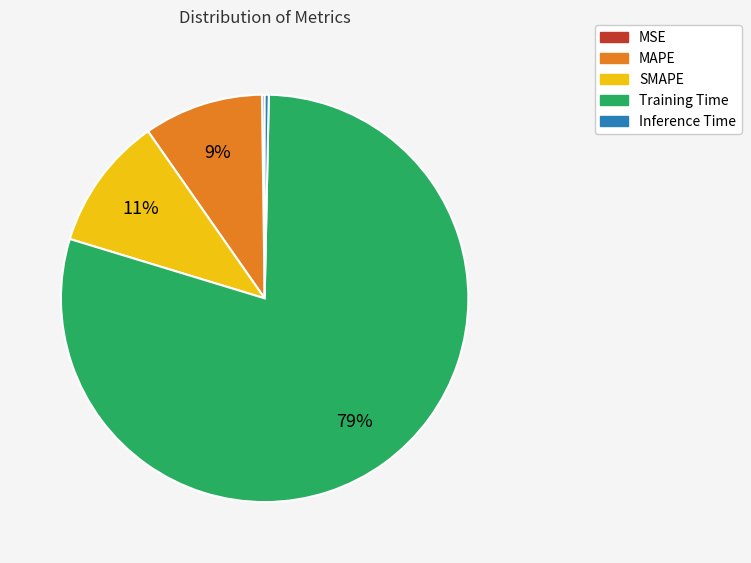

Is MAPE the majority of the pie?

No